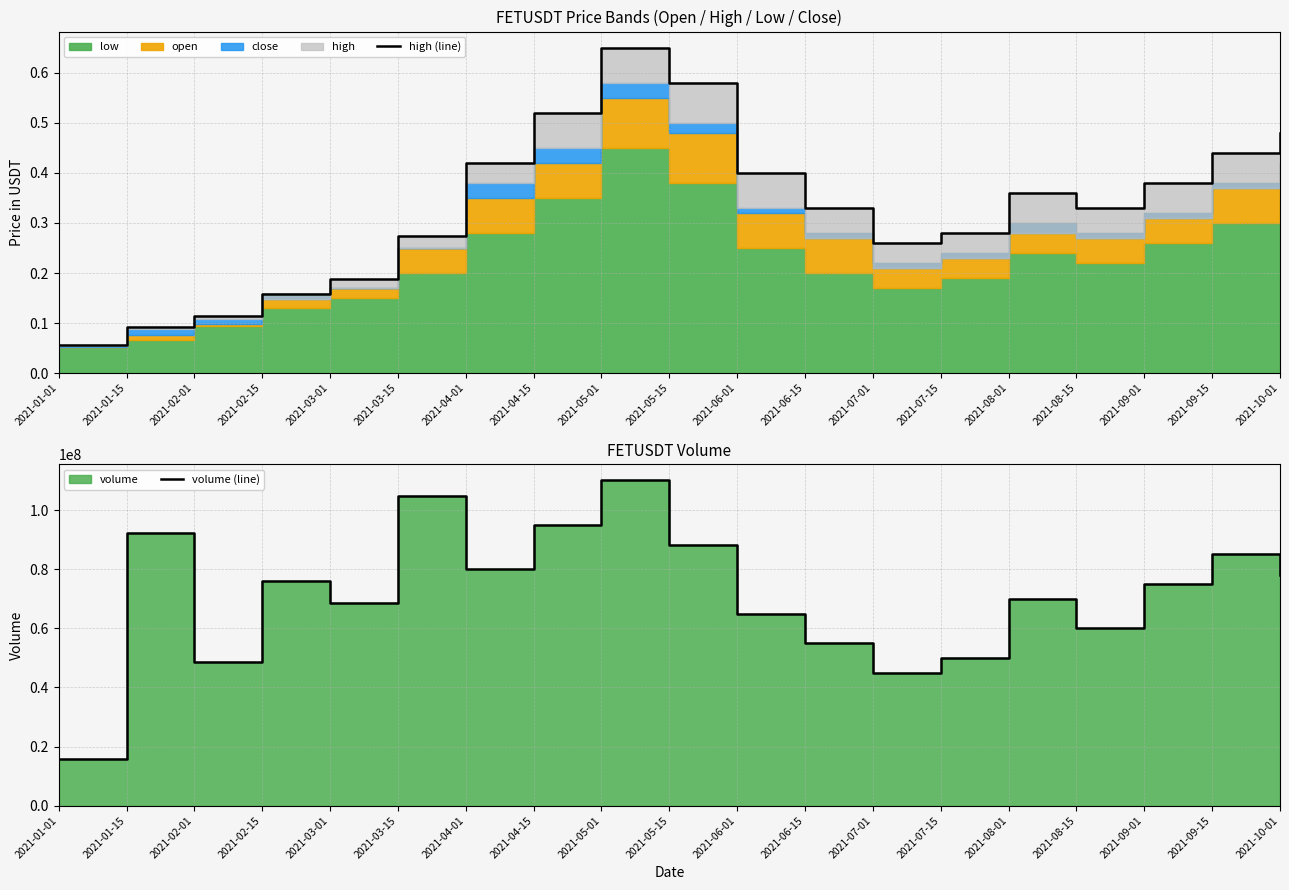

What is the total value across all series at 2021-09-01?

75000000.4